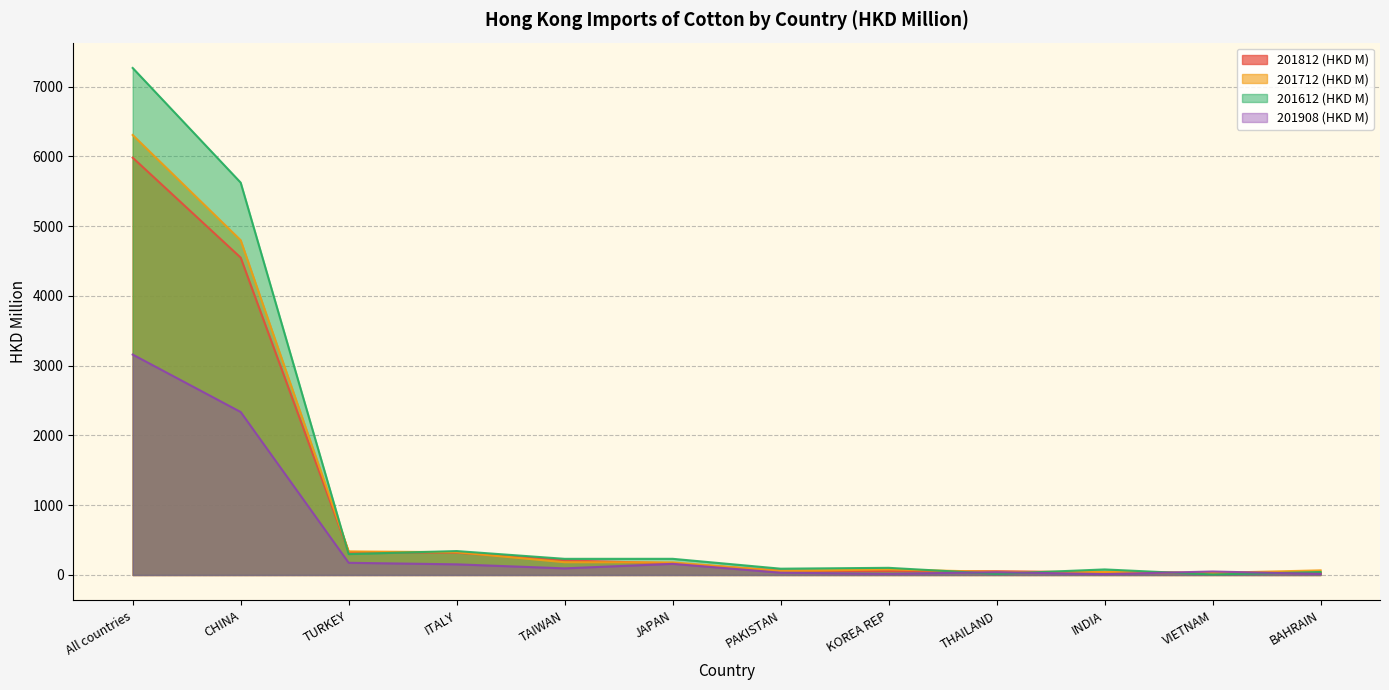

Reading left to right, extract all data points from this chart.

201812 (HKD M): 5983.2	4550.4	330.3	320.3	208.4	167.5	61.1	56.1	54.7	36.0	29.7	29.3
201712 (HKD M): 6308.0	4799.4	338.4	326.3	183.0	180.6	57.0	80.2	44.3	43.4	29.8	66.3
201612 (HKD M): 7268.9	5625.4	300.1	343.2	231.6	231.9	90.3	102.7	16.2	79.6	7.6	42.9
201908 (HKD M): 3160.2	2337.0	174.9	152.8	95.1	159.7	32.9	17.0	40.8	12.4	50.1	15.0